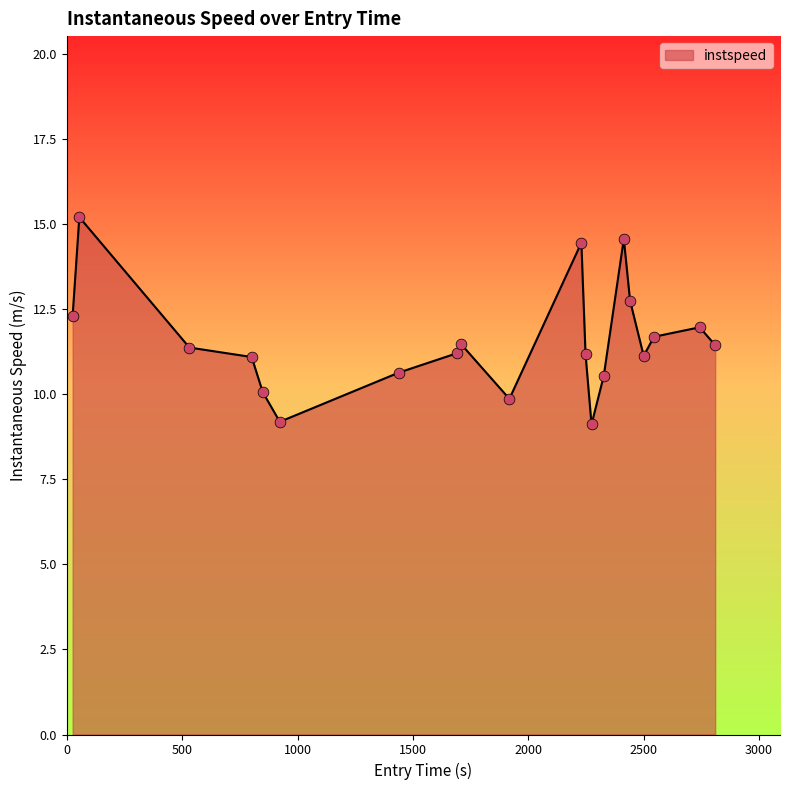

What is the smallest value displayed?

9.1